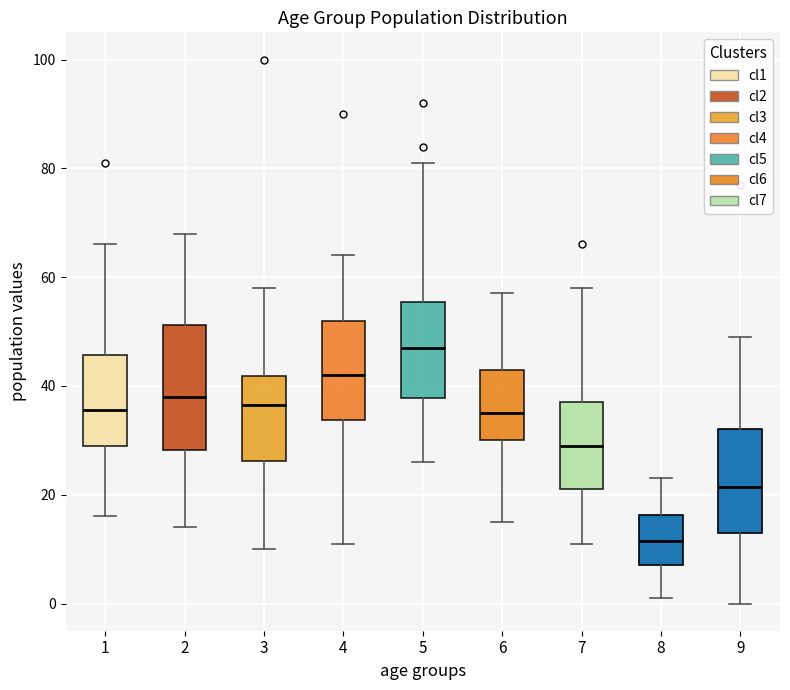

Where does the lower whisker of the box at x = 8 end on the y-axis? The values are not printed on the chart, so give them approximately, as read against the axis.

2